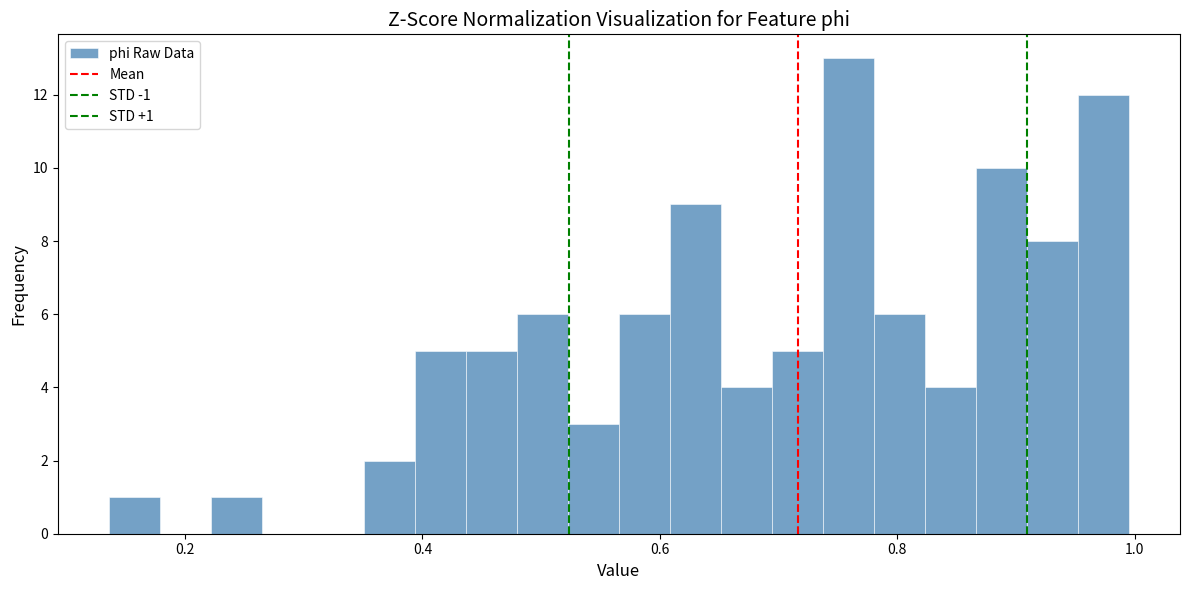

Read against the x-axis, roughly where is the centre of the tallest bar?

0.76